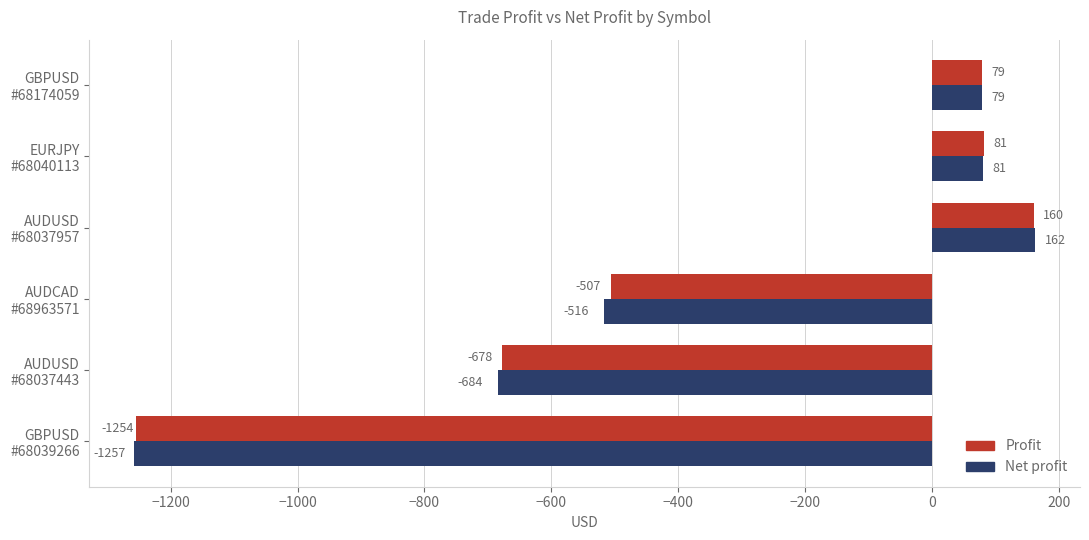

Which series has the largest range (max minus min)?

Net profit